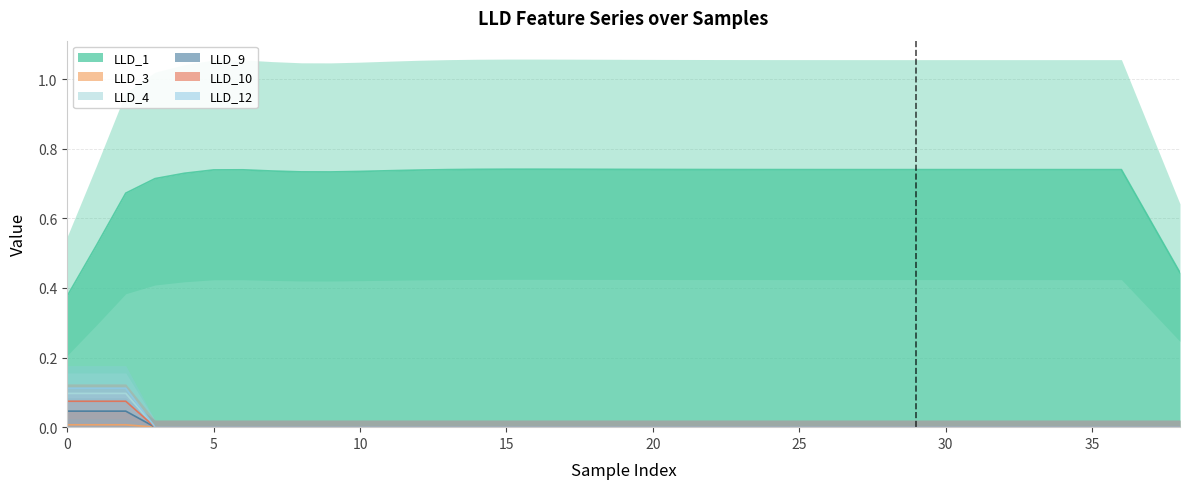

Is it true that LLD_3 equals 0.0 at 23?

False